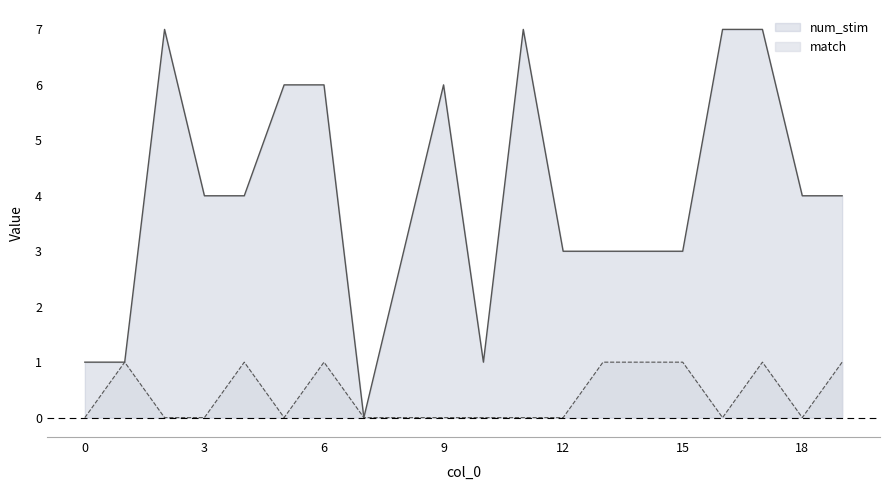

Where is the first local maximum for match?

1